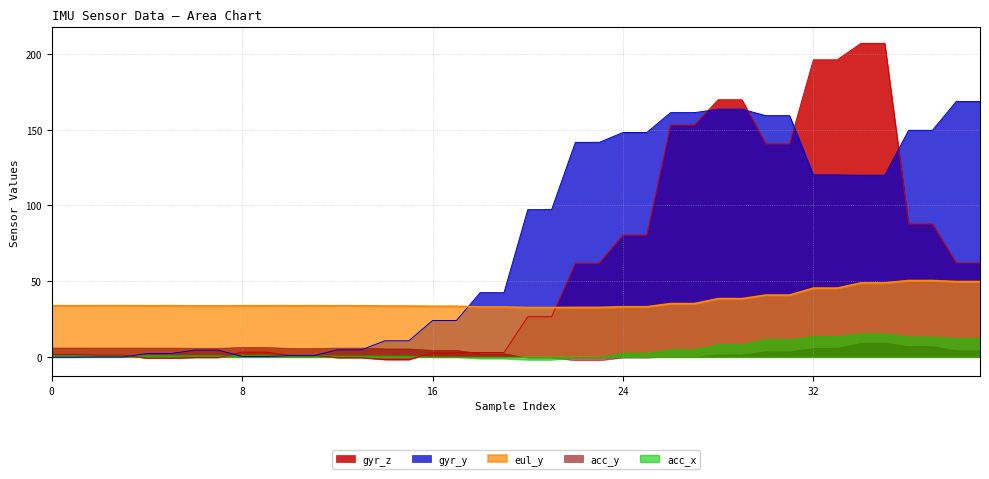

What is the value of the gyr_y point at the 23rd from the left?

141.6